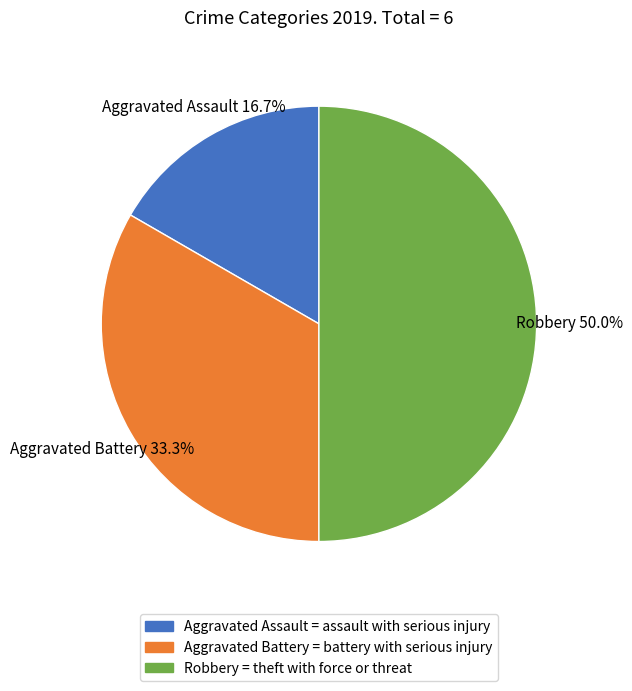

What is the total percentage of Robbery and Aggravated Battery?

83.3%